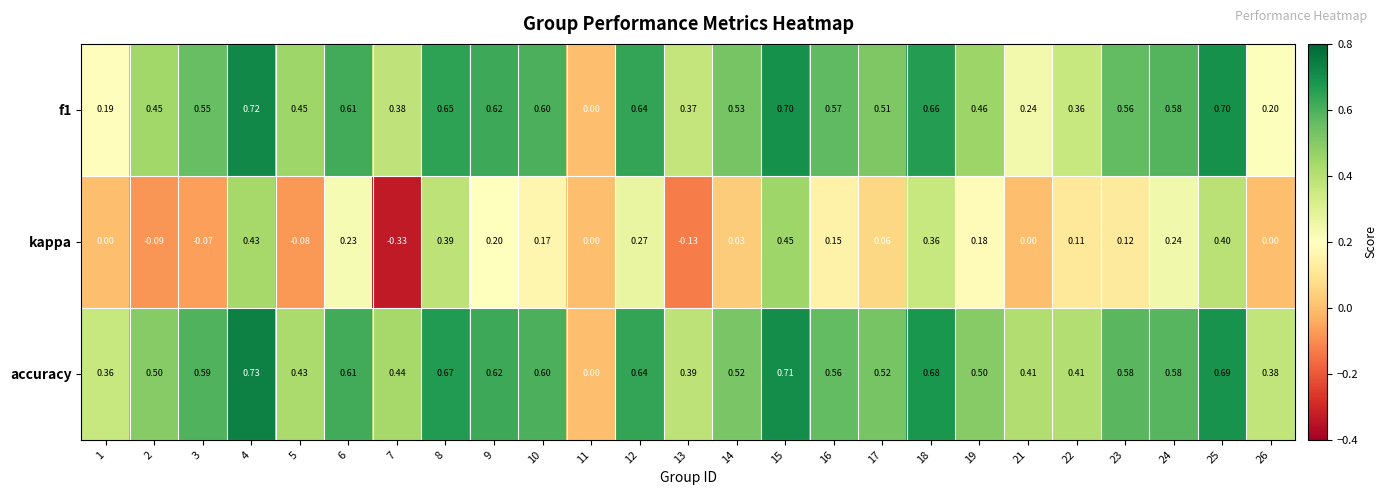

Which series has the largest total across all categories?

accuracy